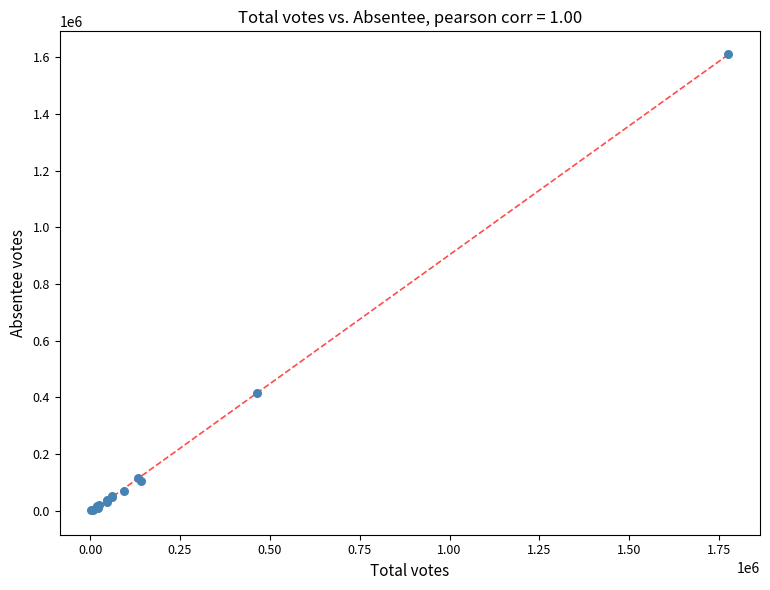

What Y value in the scatter plot is closest to 806671?

415324